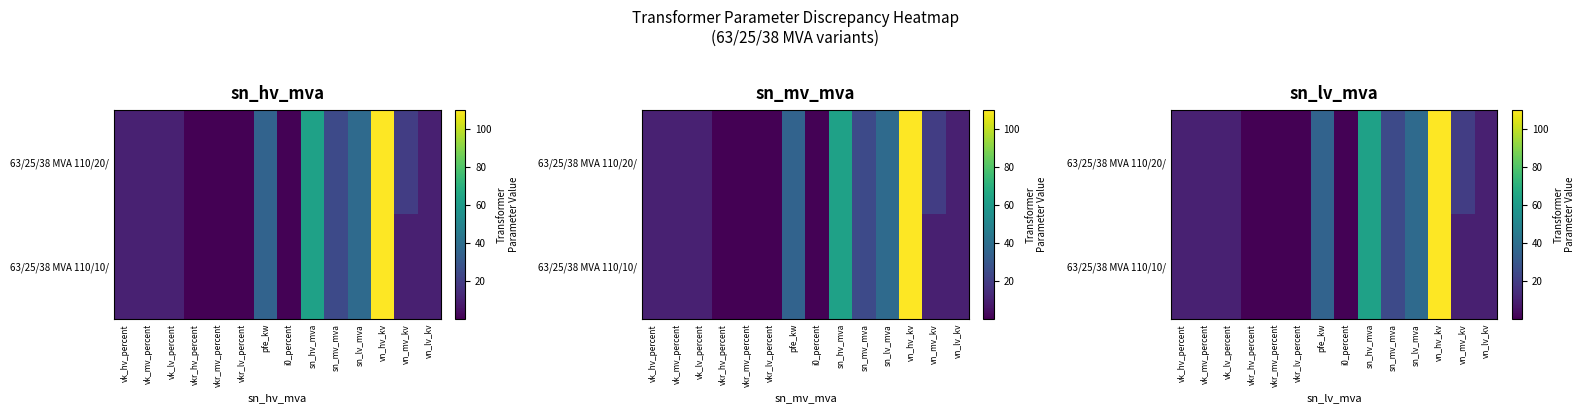

What is the difference between the 63/25/38 MVA 110/10/ values at vk_hv_percent and sn_mv_mva?

14.6